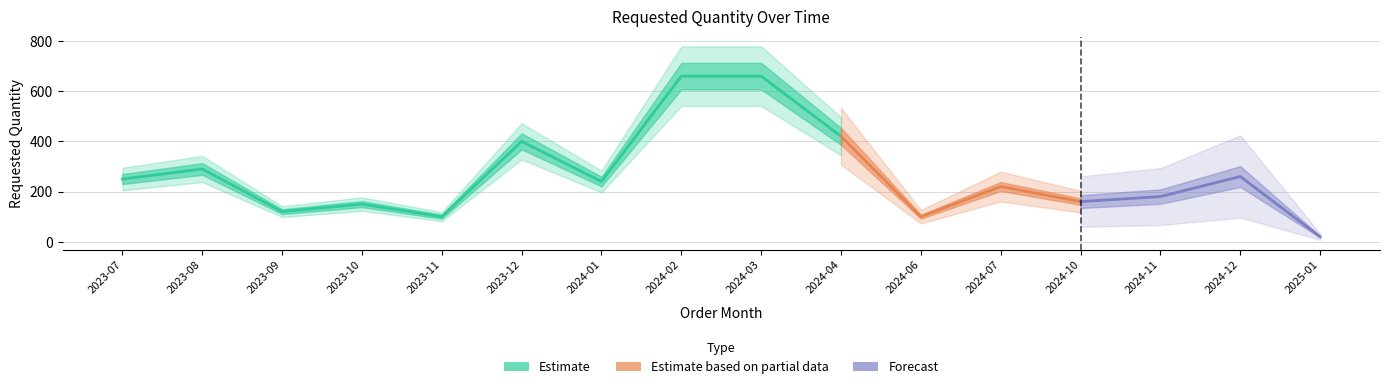

Approximately how many times larger is the value at 2023-07 compared to 2023-11?

2.5